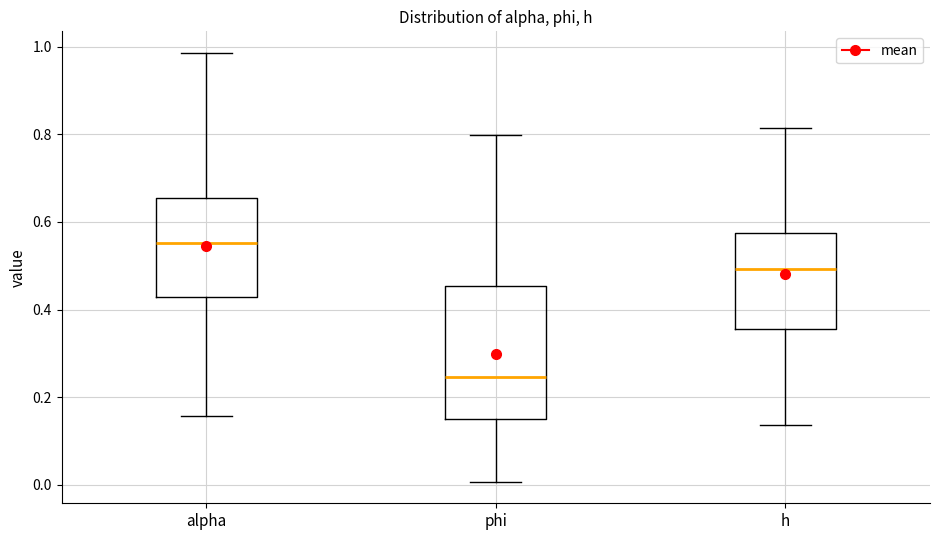

Reading left to right, transcribe this box plot: for each box, give where its median line is, the range the box spans, and where its two whiskers end, as read against the y-axis. The values are not printed on the chart, so give them approximately, as read against the axis.

alpha: median 0.56, box 0.42 to 0.66, whiskers 0.16 to 0.98
phi: median 0.24, box 0.16 to 0.46, whiskers 0.00 to 0.80
h: median 0.50, box 0.36 to 0.58, whiskers 0.14 to 0.82